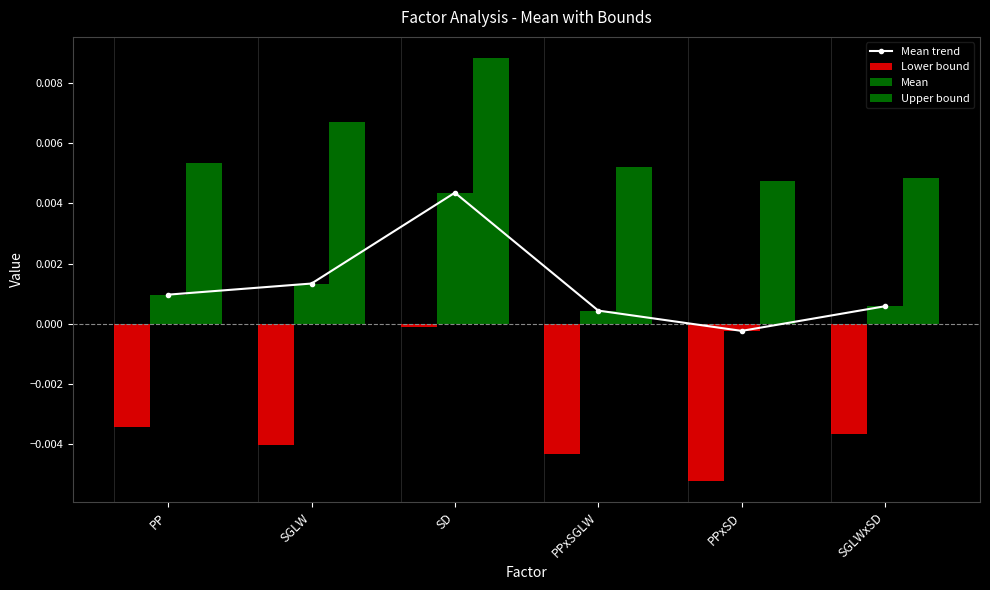

At how many categories does at least one series exceed 0?

6